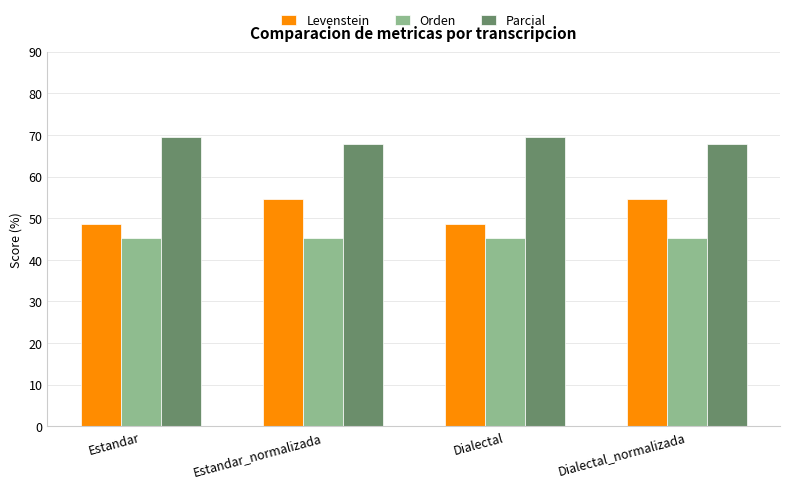

The Levenstein series shows 48.6 at Dialectal. True or false?

True